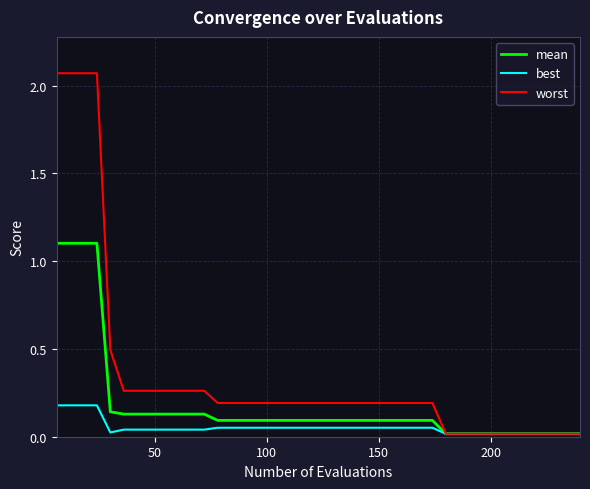

Rank the series by their average value, from lowest to highest.

best, mean, worst